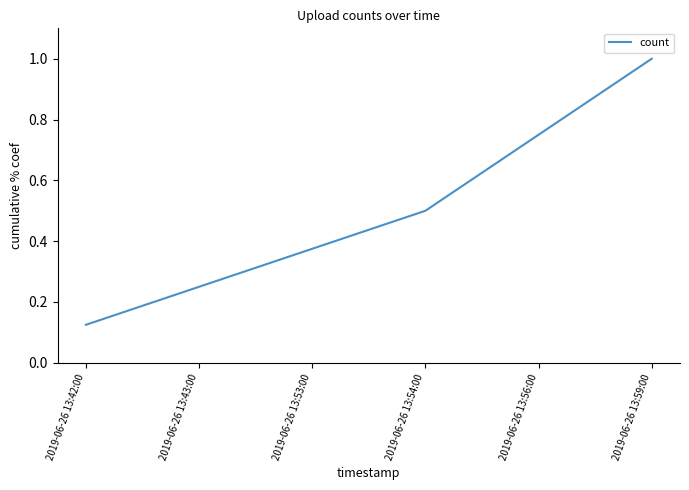

Which has a higher value, 2019-06-26 13:53:00 or 2019-06-26 13:59:00?

2019-06-26 13:59:00